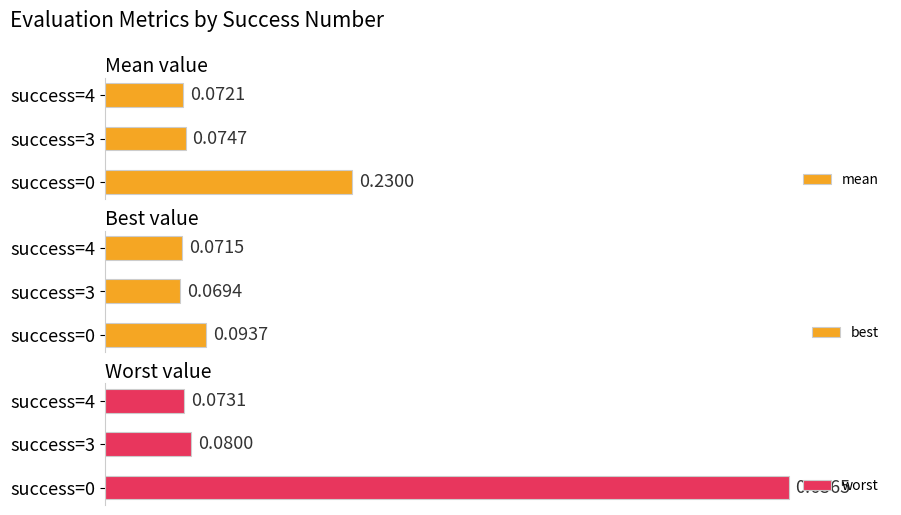

Is it true that best equals 0.1 at success=4?

True